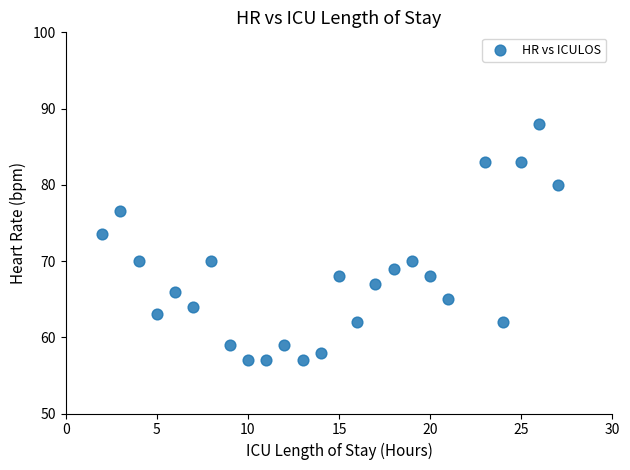

What Y value in the scatter plot is closest to 72?

73.5